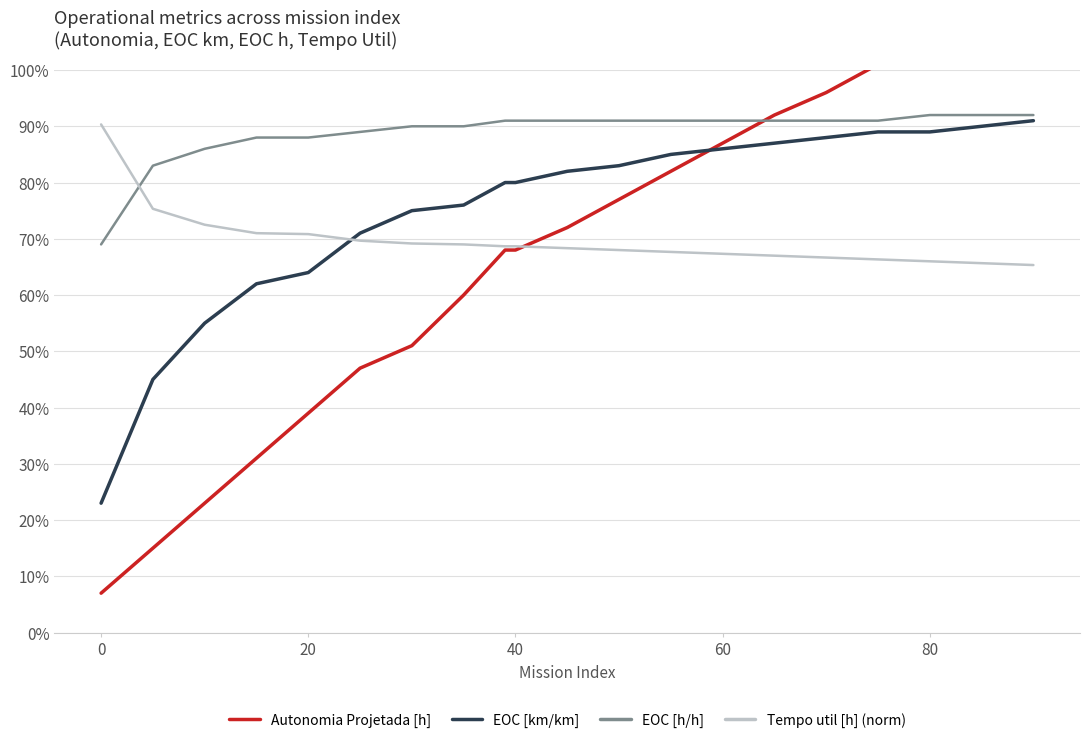

Rank the series by their maximum value, from lowest to highest.

Tempo util [h] (norm), EOC [km/km], EOC [h/h], Autonomia Projetada [h]